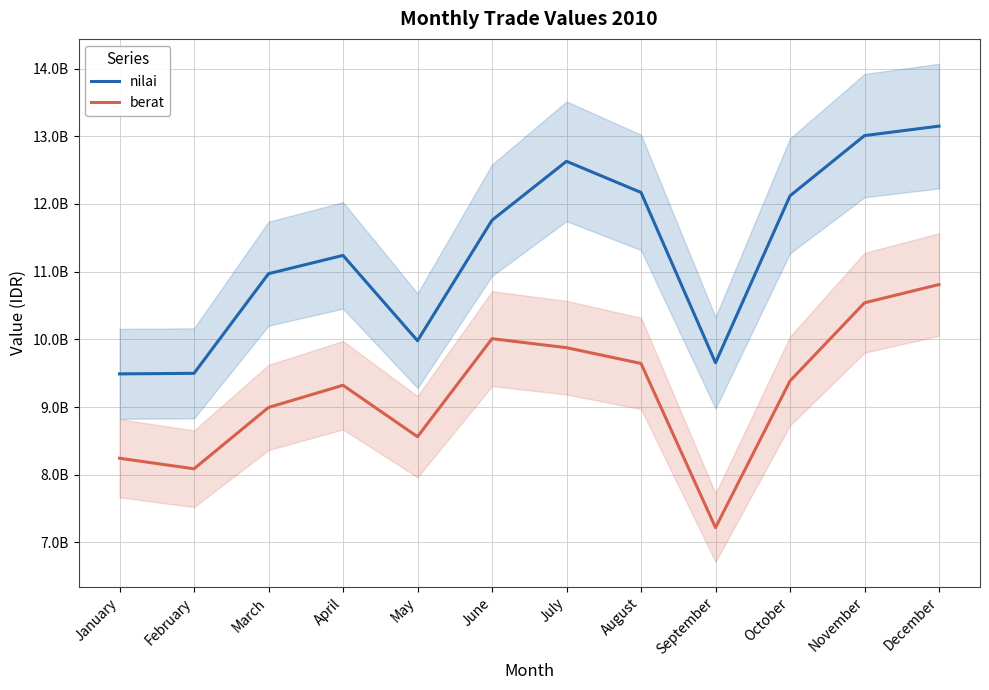

Is it true that berat equals 10810000000 at December?

True